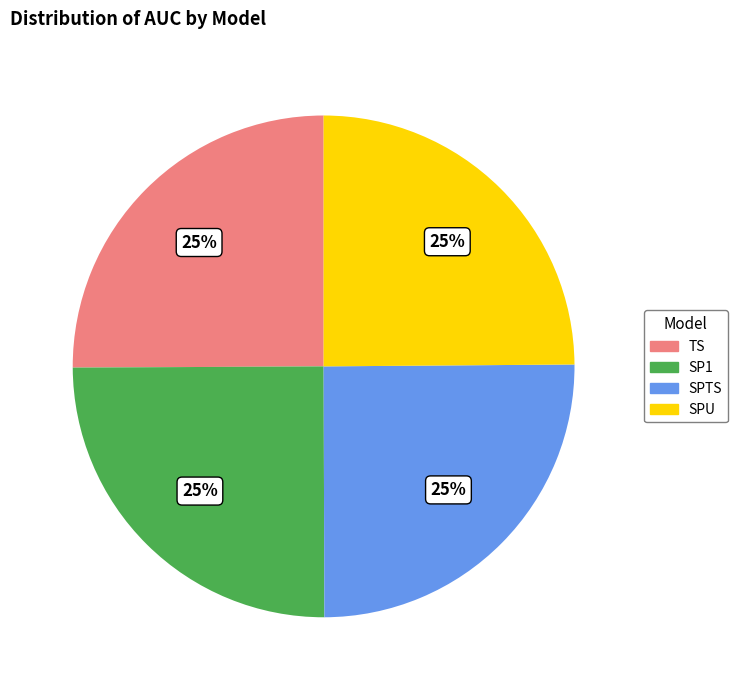

The SPU slice represents 25% of the pie. True or false?

True